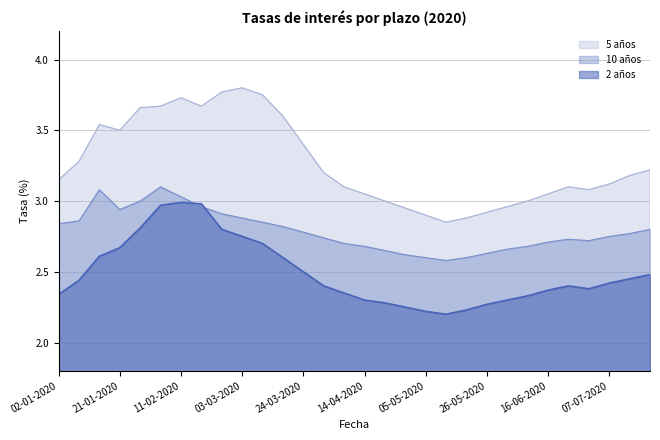

Which series has the largest total across all categories?

5 años